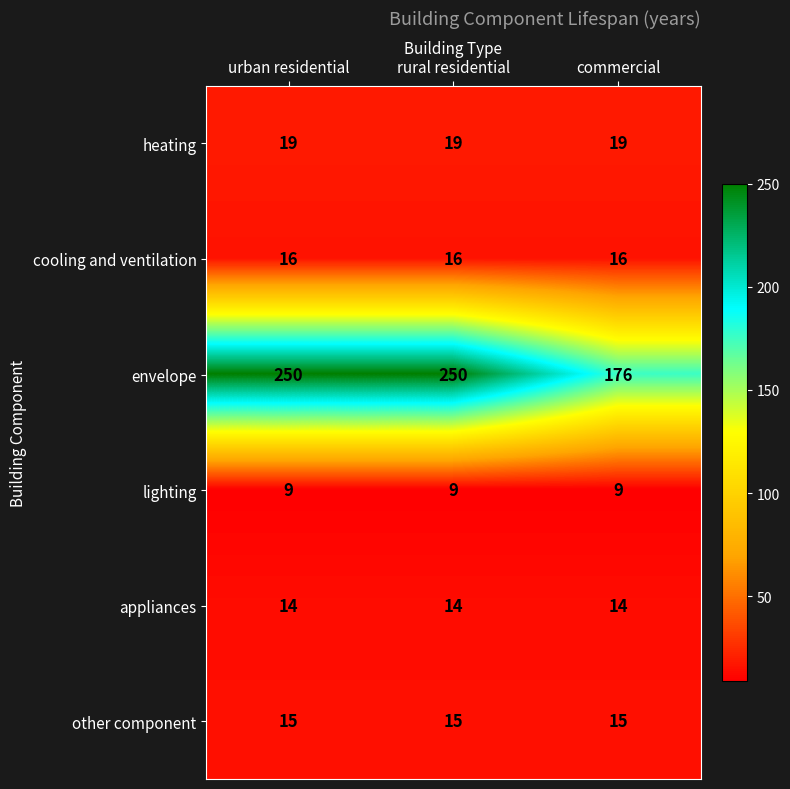

Which category has the lowest value in the envelope series?

commercial